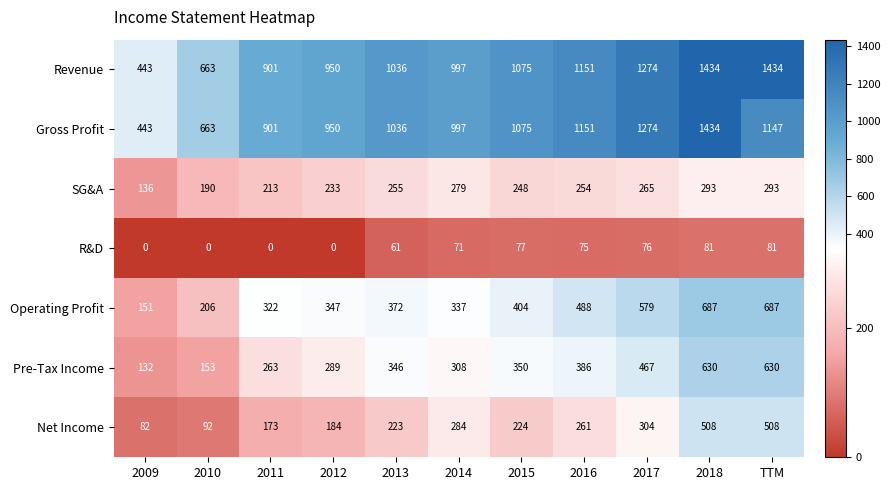

Read the Revenue value at 2012, to the nearest 10.

950